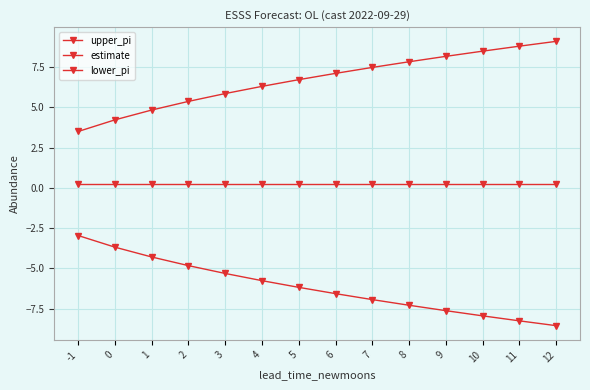

Does the chart have visible grid lines?

Yes